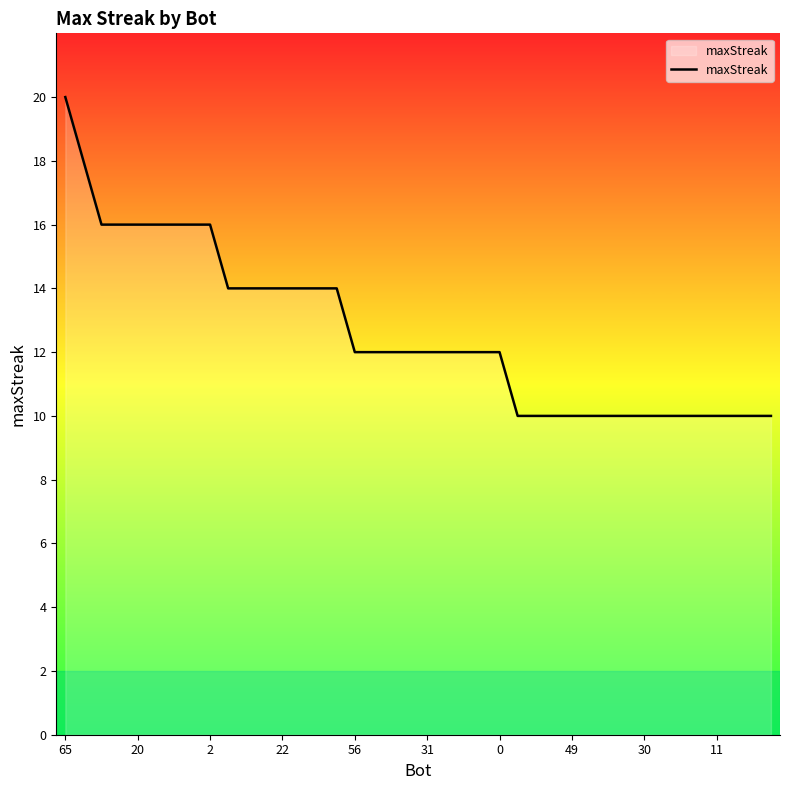

What is the difference between the maximum and minimum values?

10